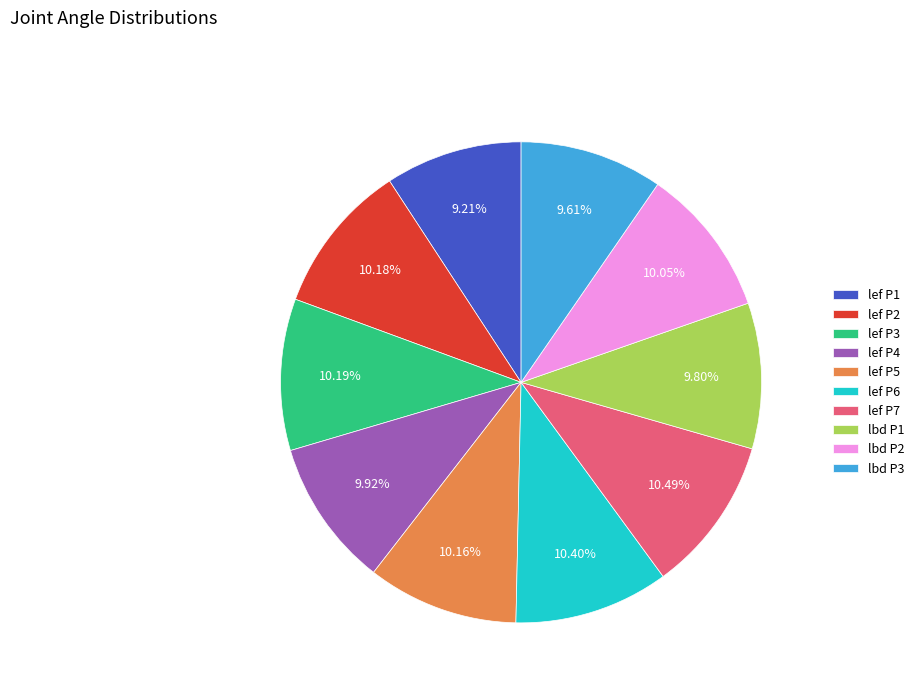

Count the number of slices in the pie.

10